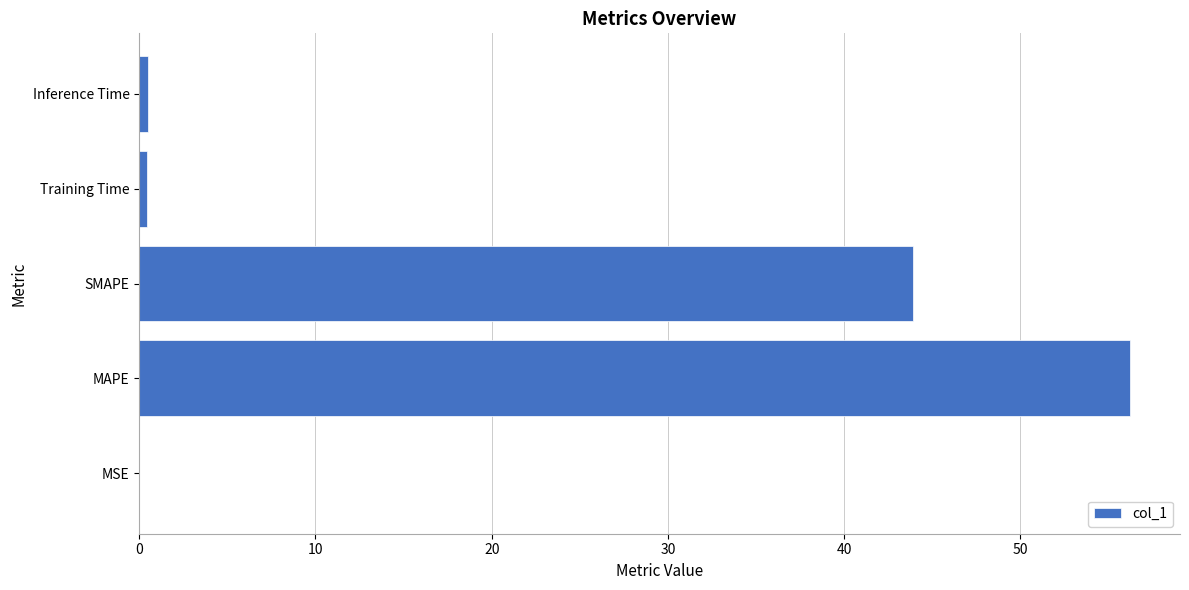

What is the average value?

20.2